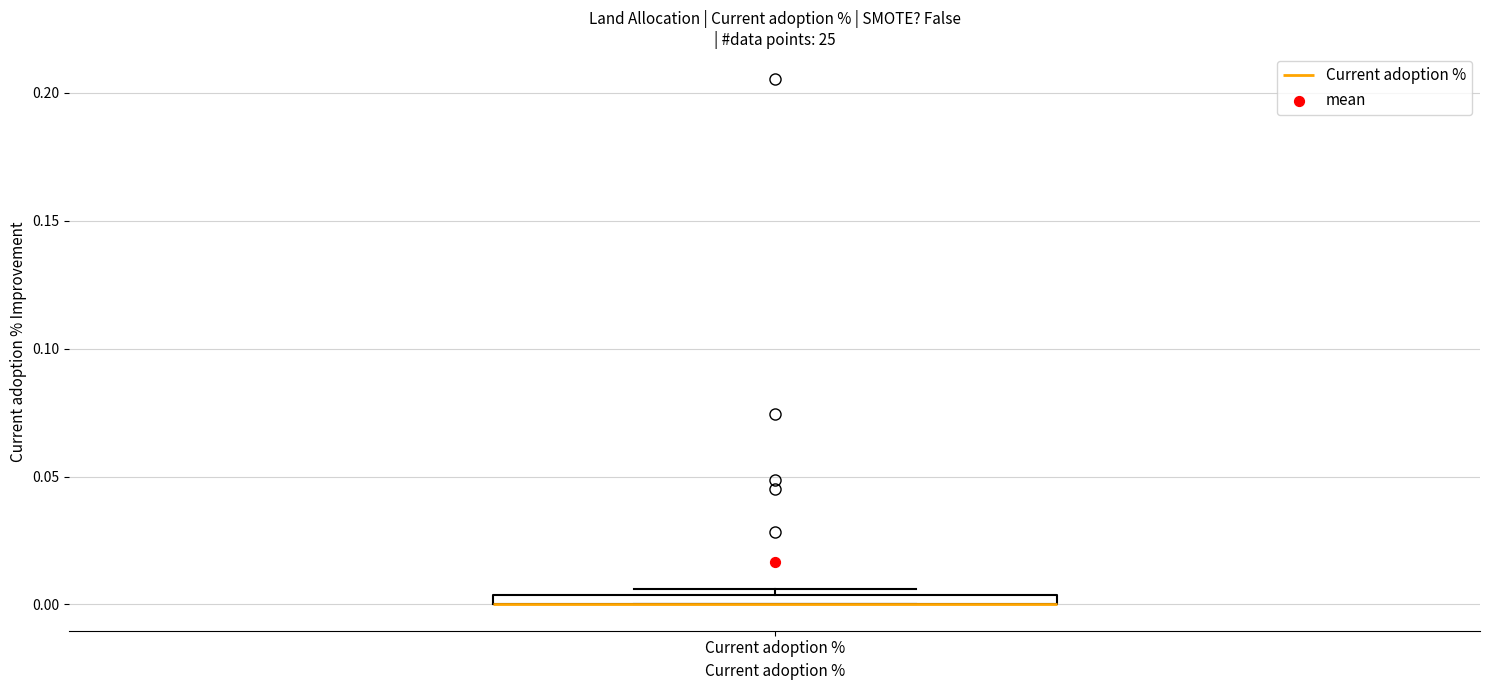

Where is the lower edge of the box for Current adoption % on the y-axis? The values are not printed on the chart, so give them approximately, as read against the axis.

0.000